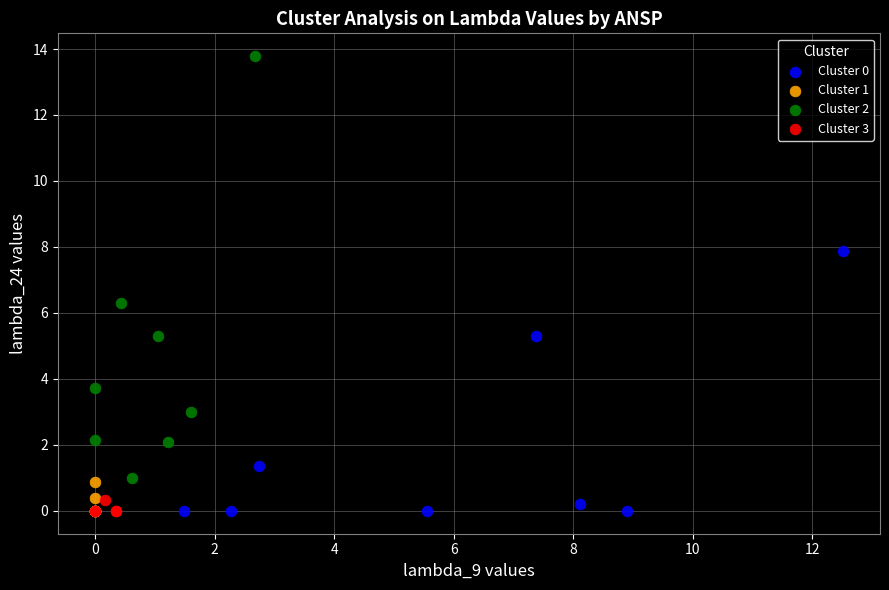

Which series has the largest Y range (max minus min)?

Cluster 2